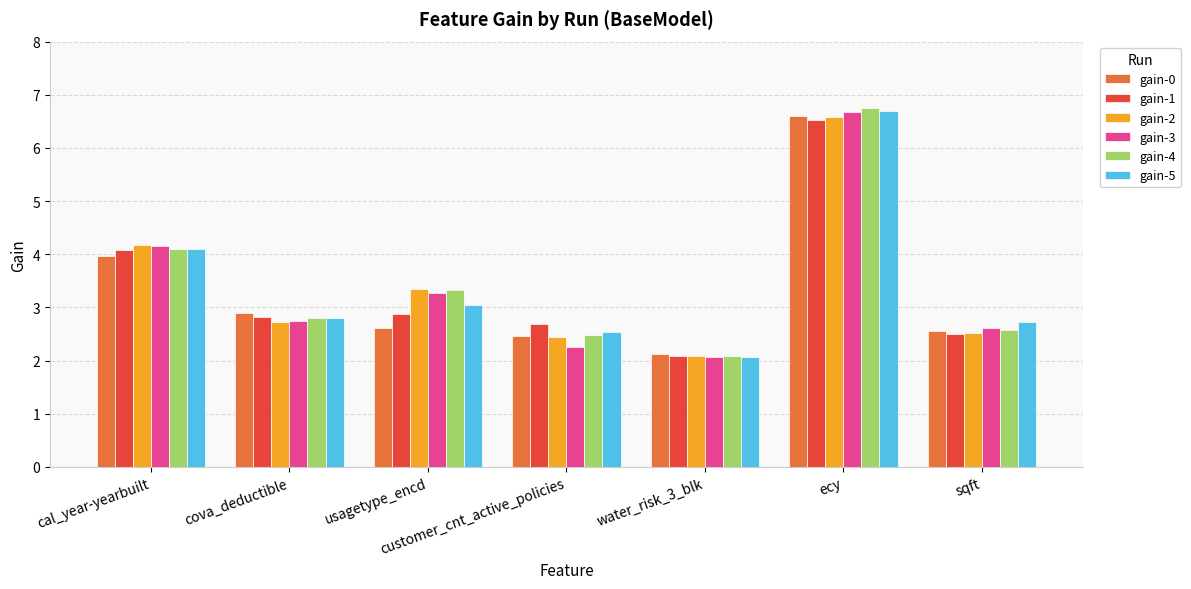

At which label is gain-1 closest to 4?

cal_year-yearbuilt